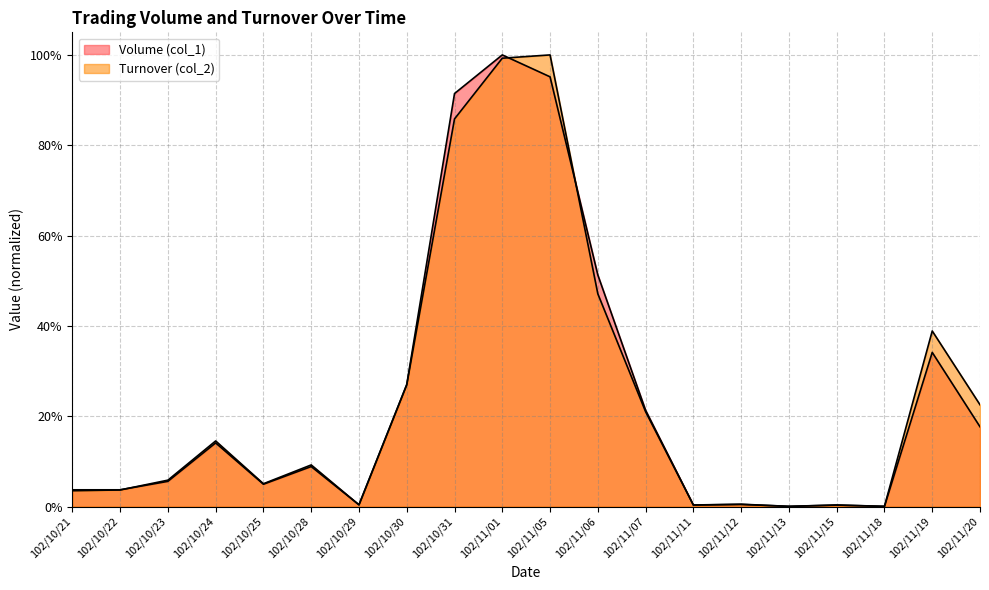

Rank the series by their average value, from highest to lowest.

Turnover (col_2), Volume (col_1)